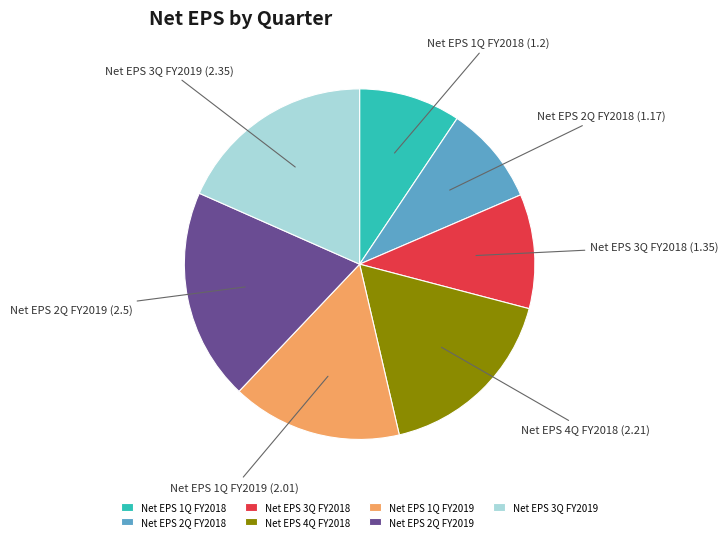

Which slice is the largest?

Net EPS 2Q FY2019